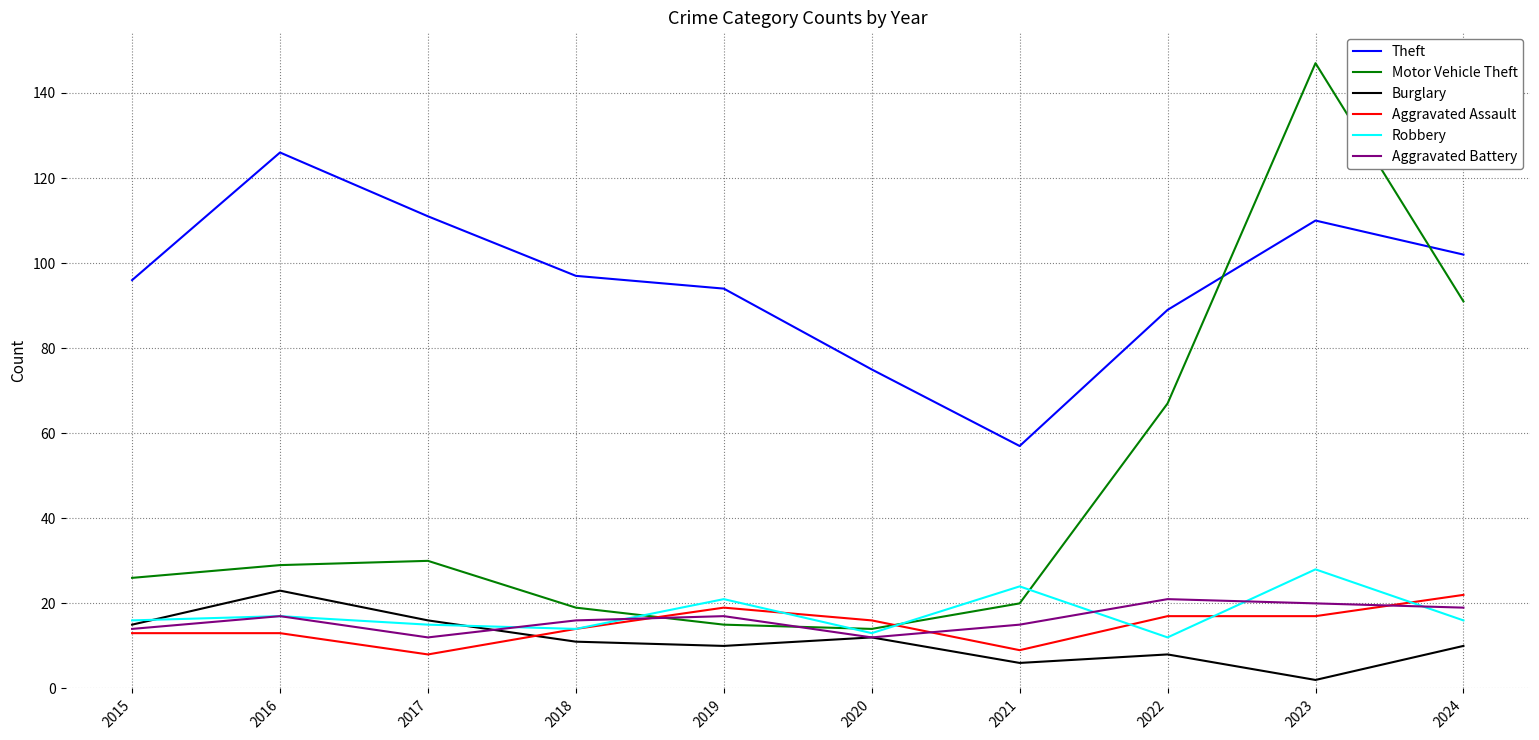

What is the smallest value displayed?

2